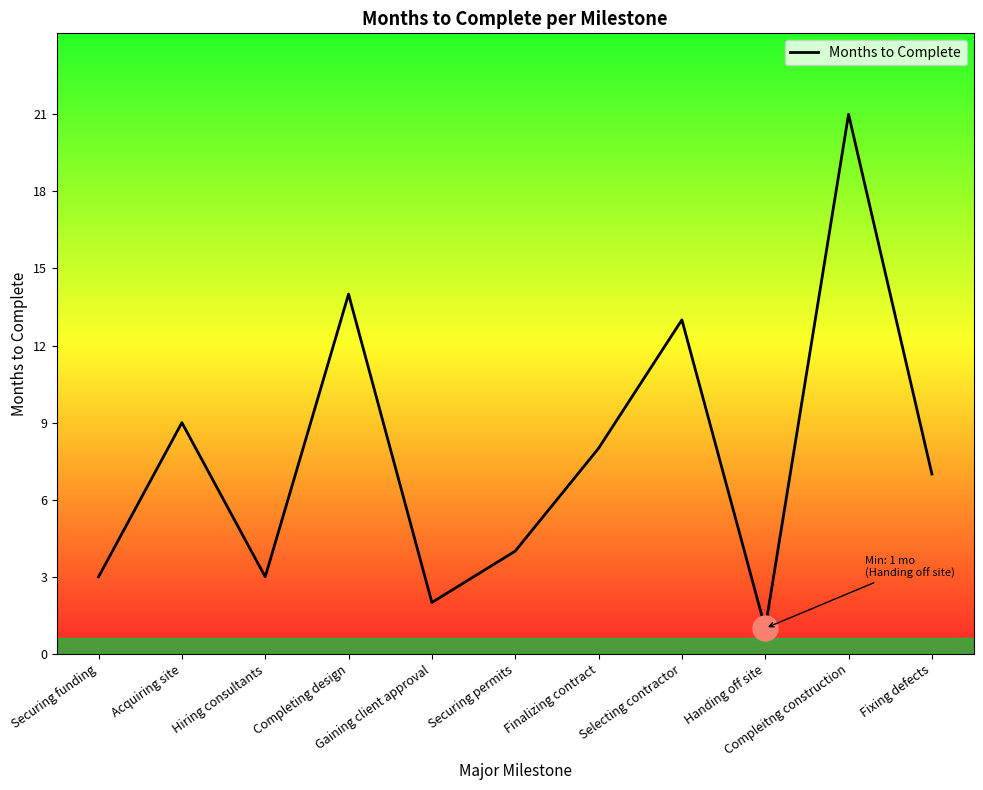

Which has a higher value, Handing off site or Securing funding?

Securing funding